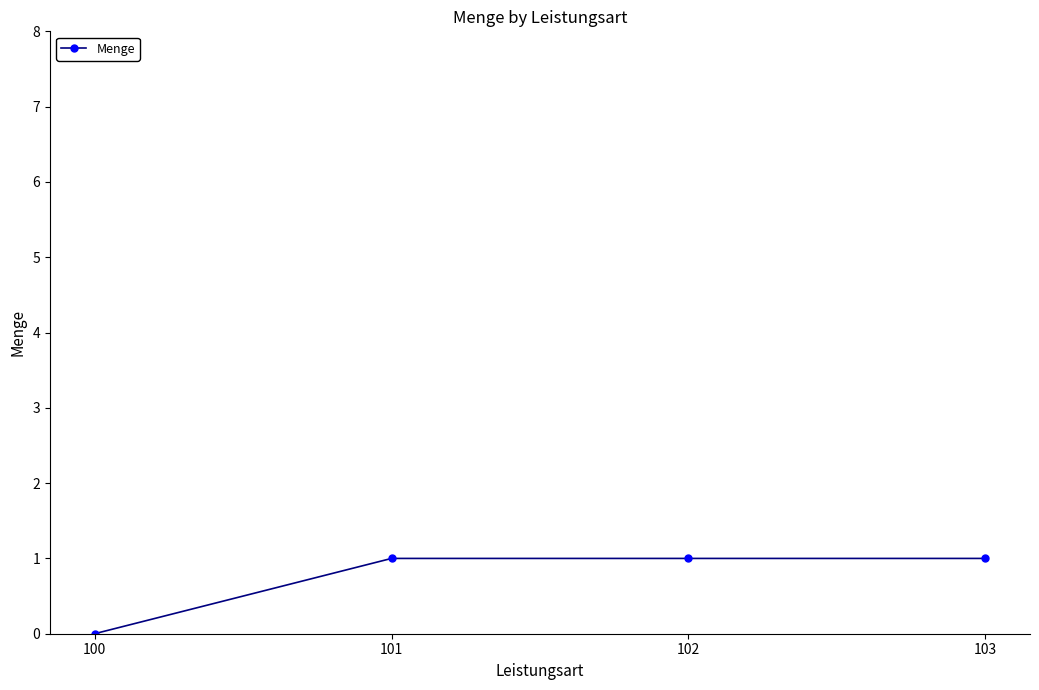

The value at 100 is 0. True or false?

True